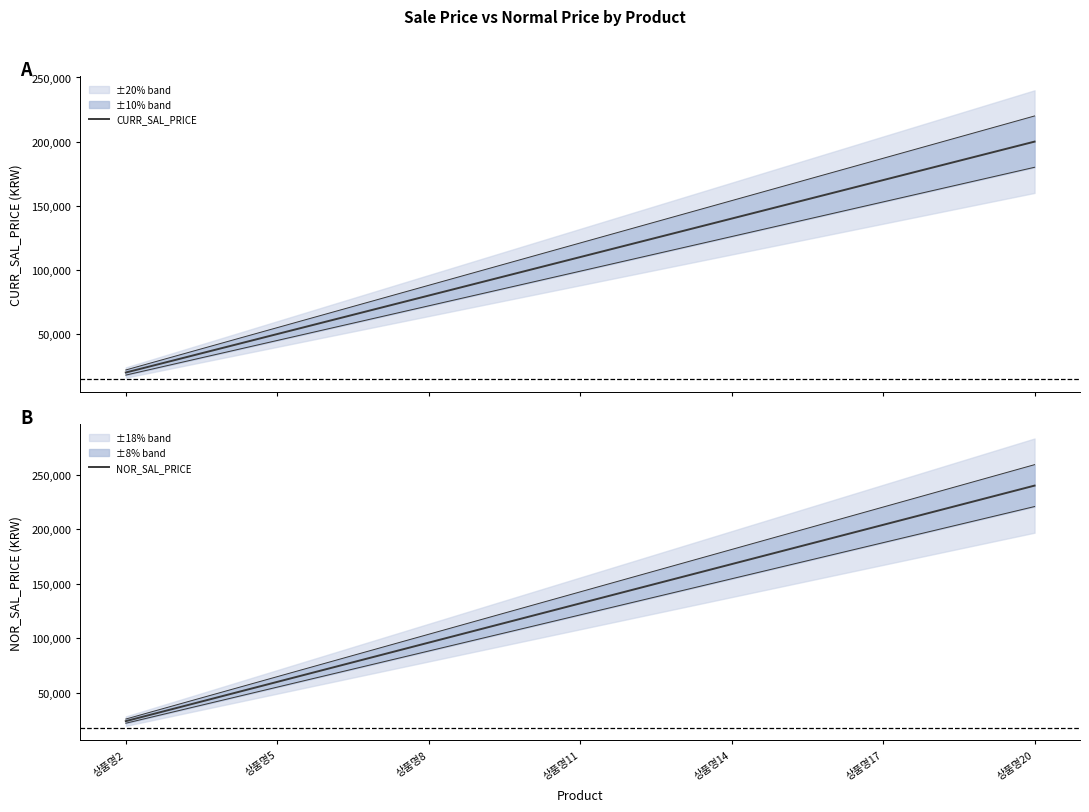

Is it true that CURR_SAL_PRICE equals 45413 at 13?

False